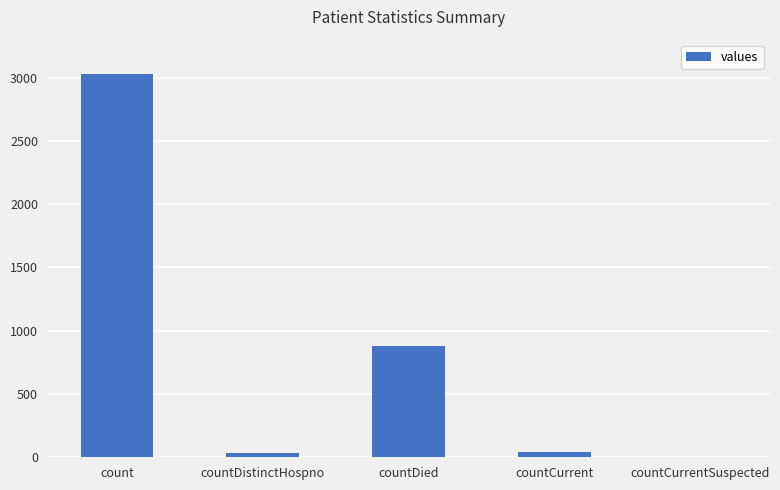

Reading right to left, what are all the values shown in this chart?

0	45	882	31	3025